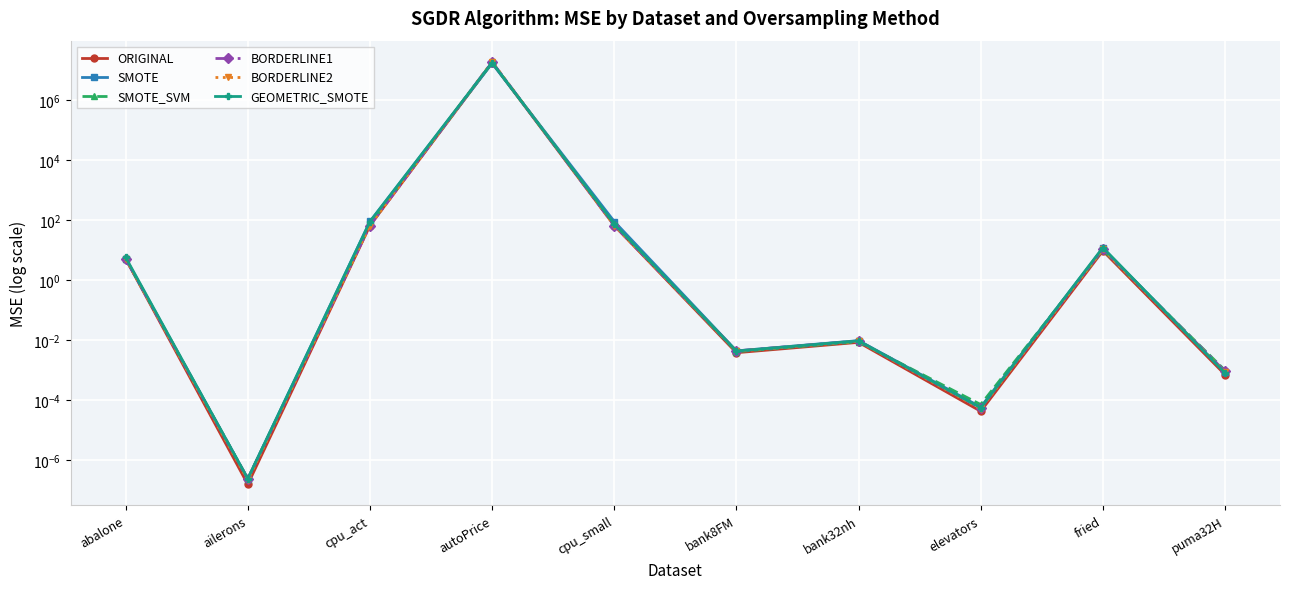

What position from the left is cpu_small?

5